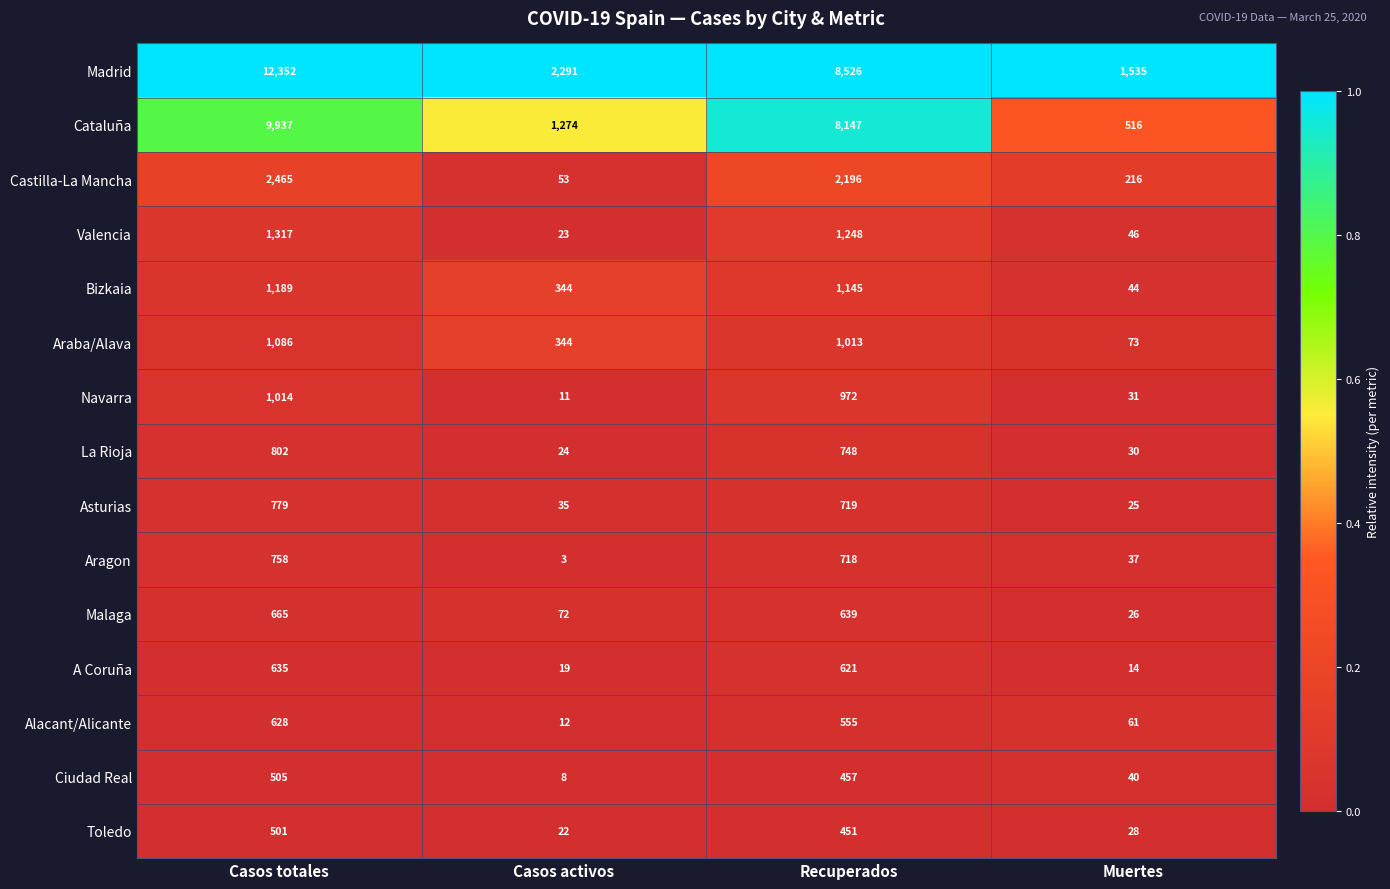

Rank the series at Recuperados from lowest to highest value.

Toledo, Ciudad Real, Alacant/Alicante, A Coruña, Malaga, Aragon, Asturias, La Rioja, Navarra, Araba/Alava, Bizkaia, Valencia, Castilla-La Mancha, Cataluña, Madrid